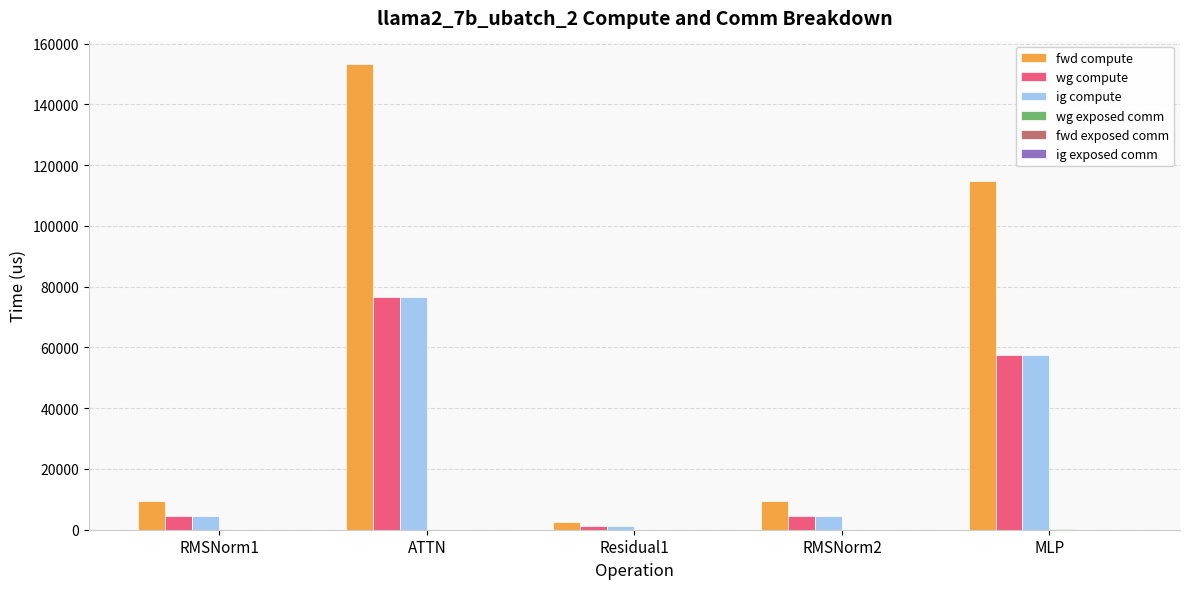

How many groups of bars are there?

5